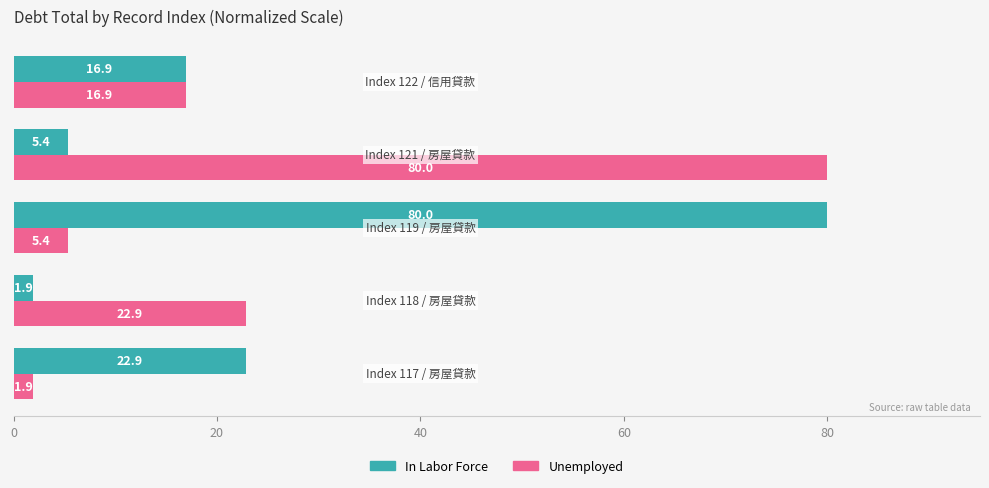

At how many categories does at least one series exceed 25?

2